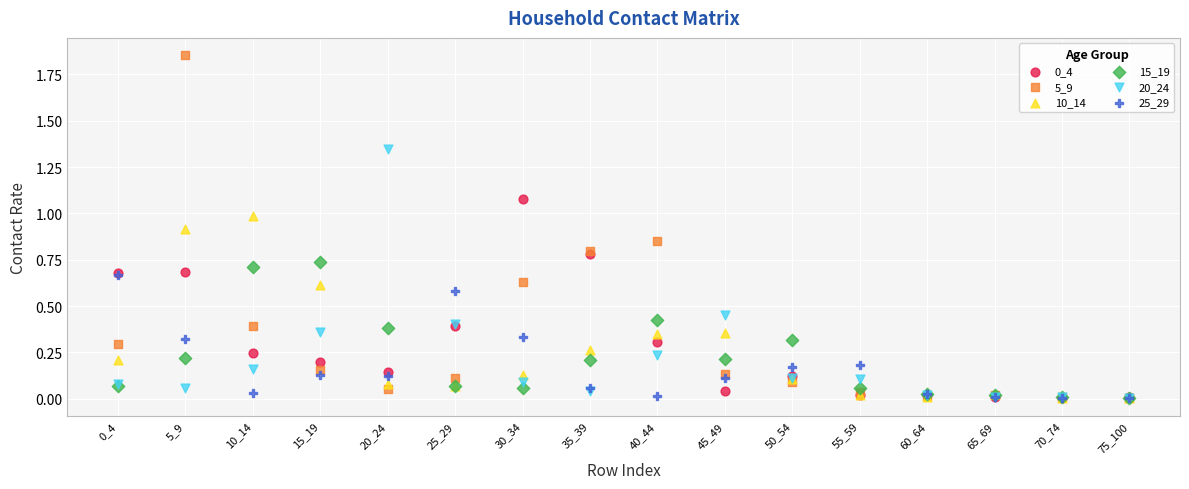

Which series contains the highest Y value?

5_9